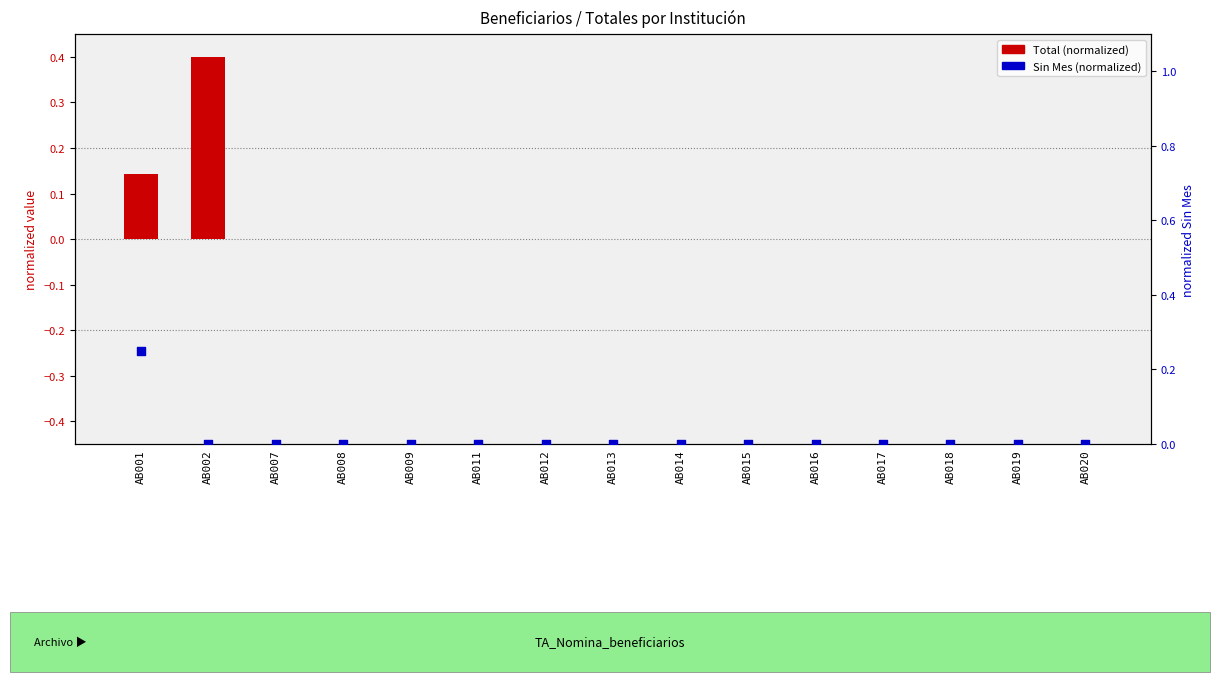

Which series contains the lowest Y value?

Total (normalized)